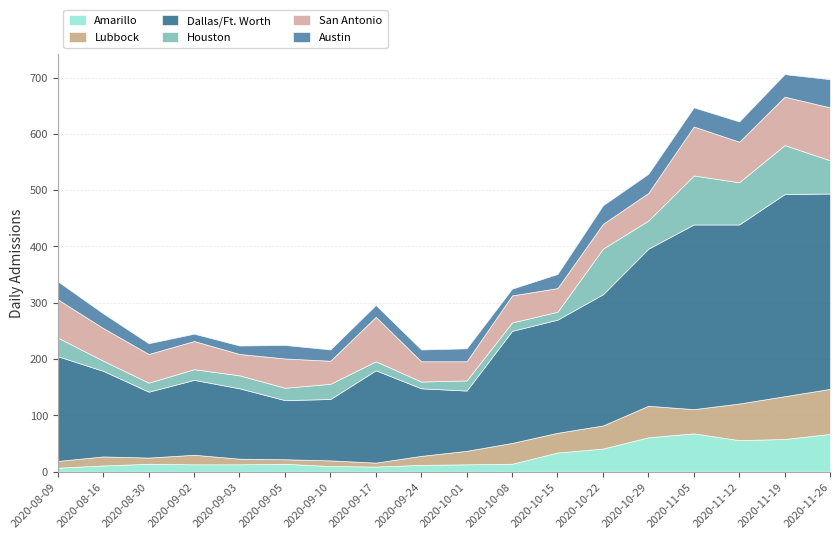

What is the average value of the Houston series?

37